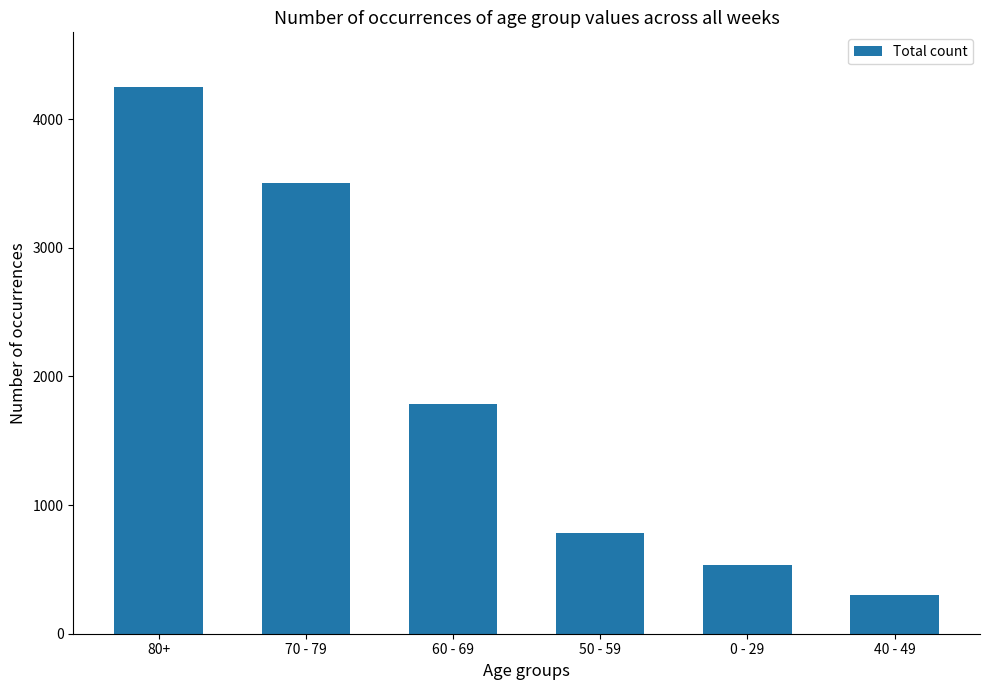

What is the change in value from 80+ to 0 - 29?

-3712